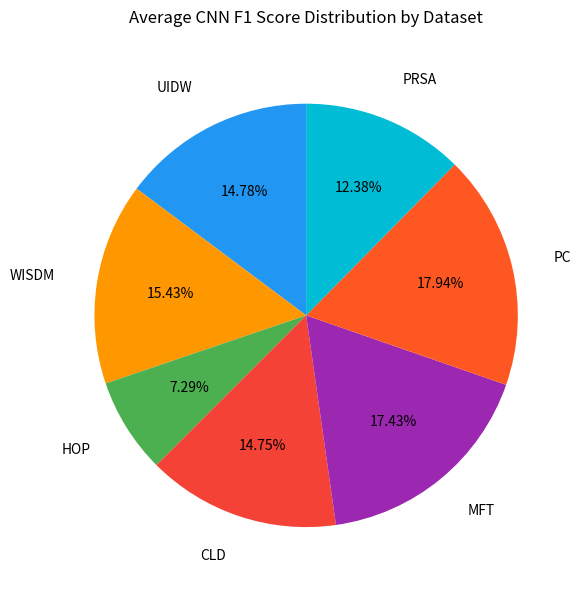

To the nearest percent, what is the difference between the largest and smallest slice percentages?

11%